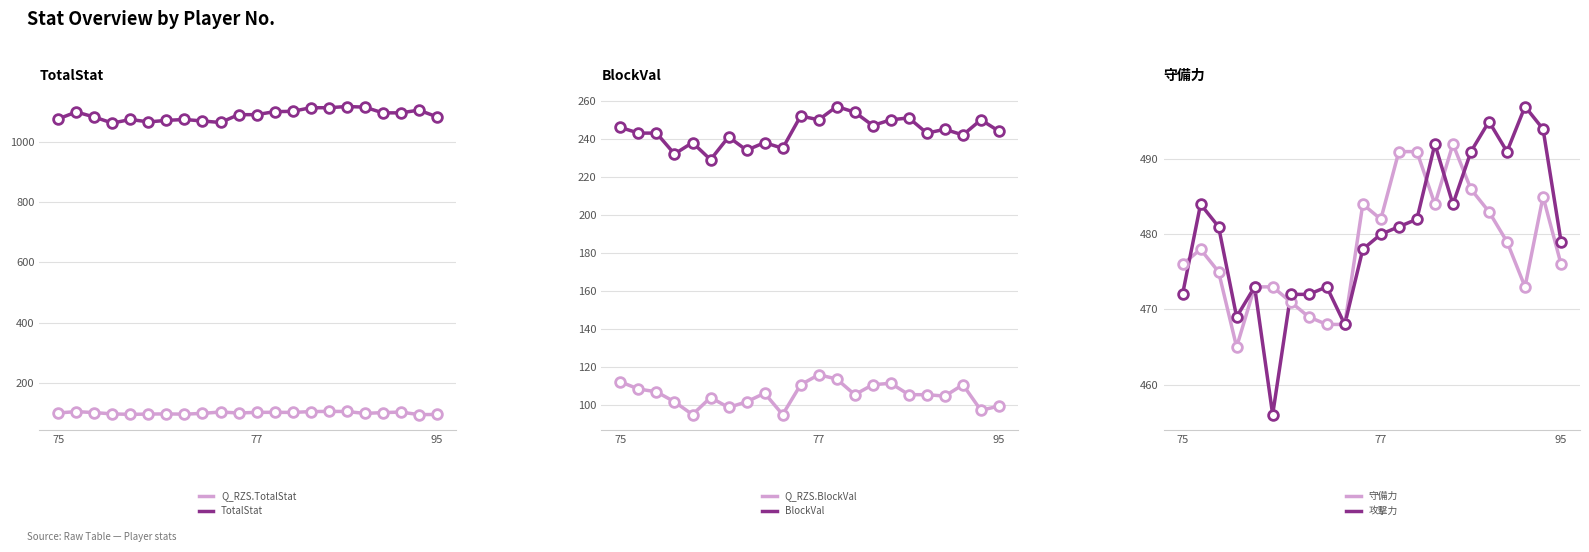

At how many categories does at least one series exceed 756?

22